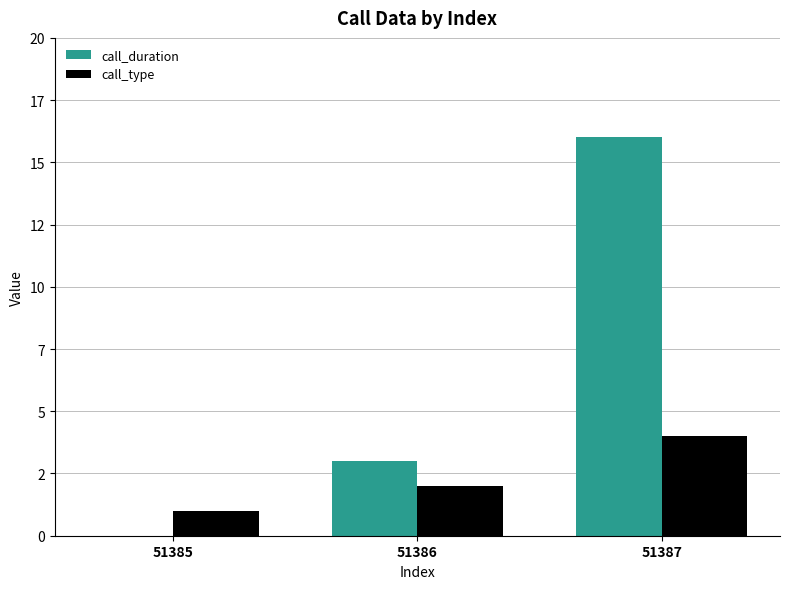

Which series has the largest range (max minus min)?

call_duration